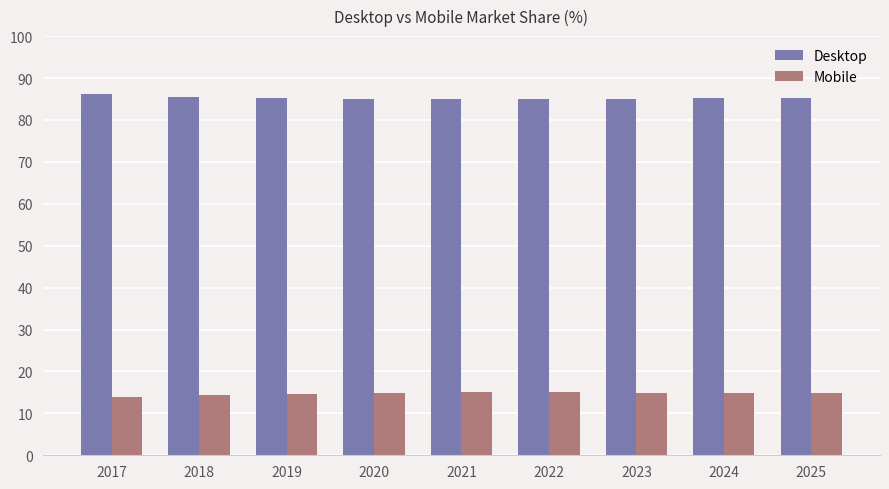

List the series in order of their peak value, highest first.

Desktop, Mobile